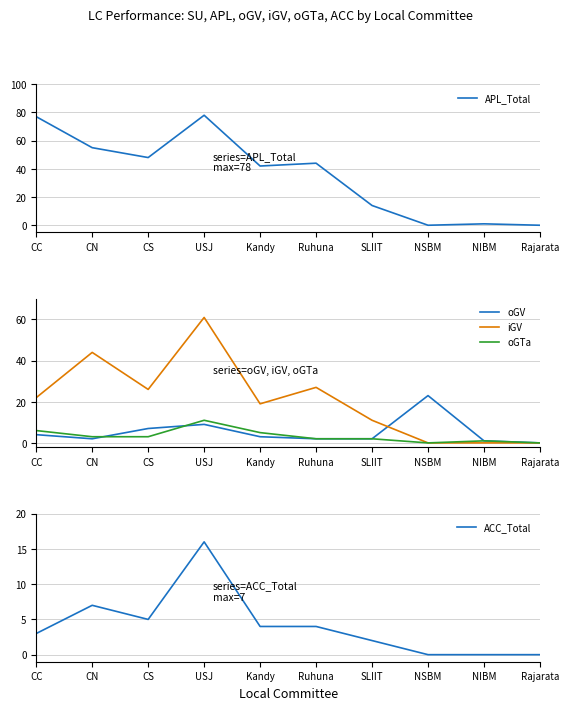

True or false: oGV has more than 0 interior local peaks.

True